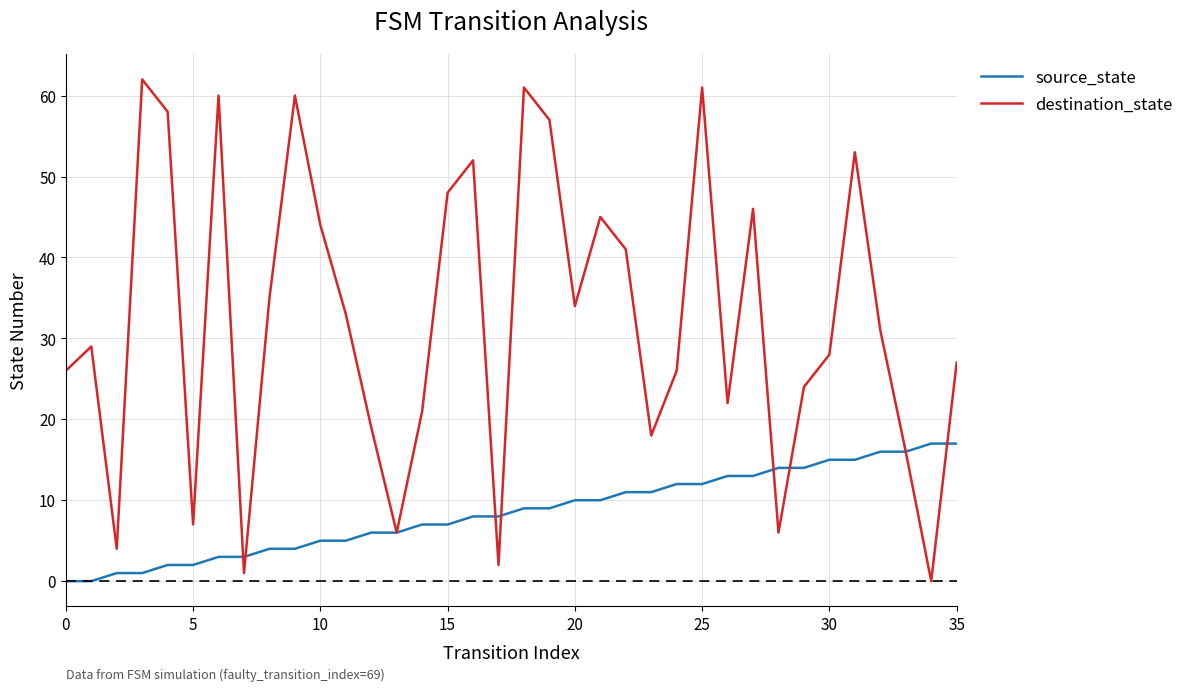

Which series has the largest range (max minus min)?

destination_state